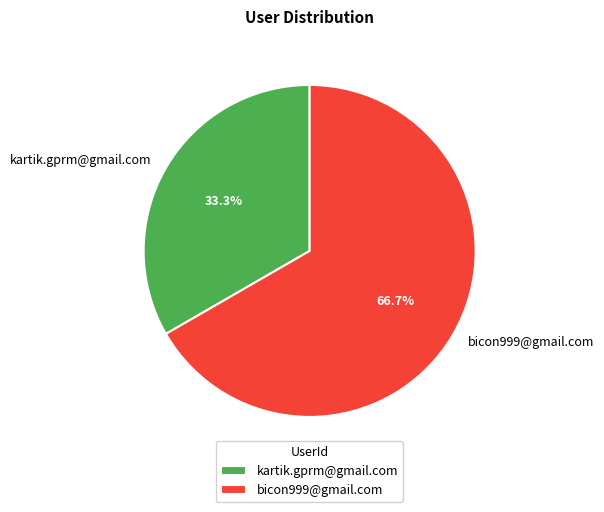

How many segments does this pie chart have?

2